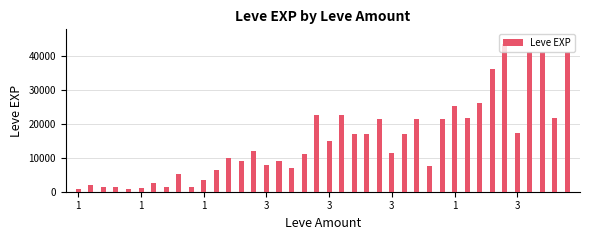

What is the value of the 16th bar from the left?

7880